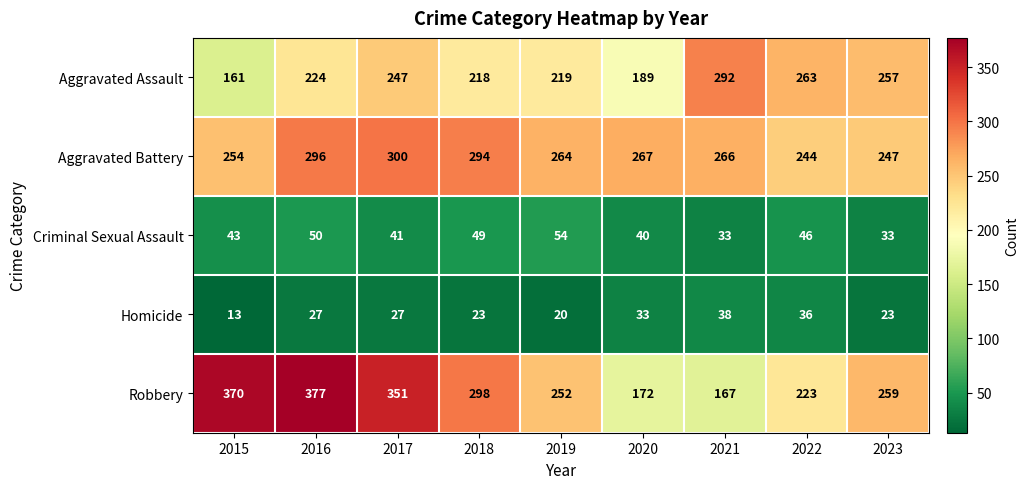

True or false: Aggravated Assault has a value of 87 at 2020.

False